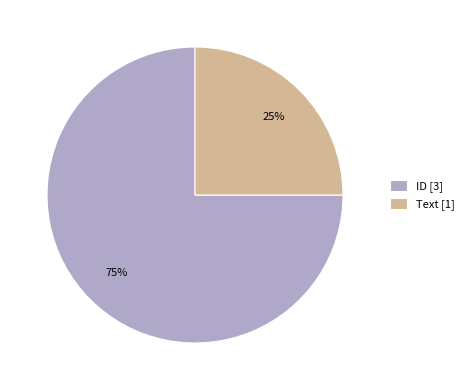

Is there any slice that represents more than half of the pie?

Yes